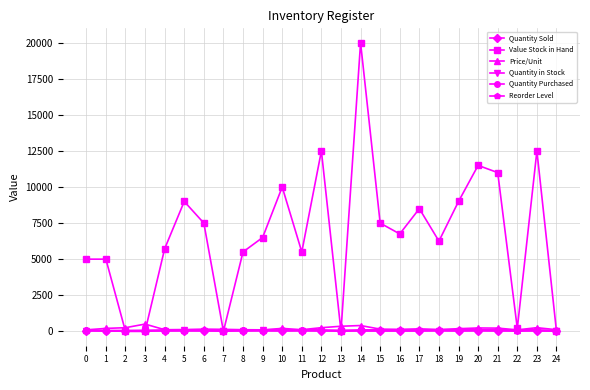

Is this an area chart (filled region under the line)?

No